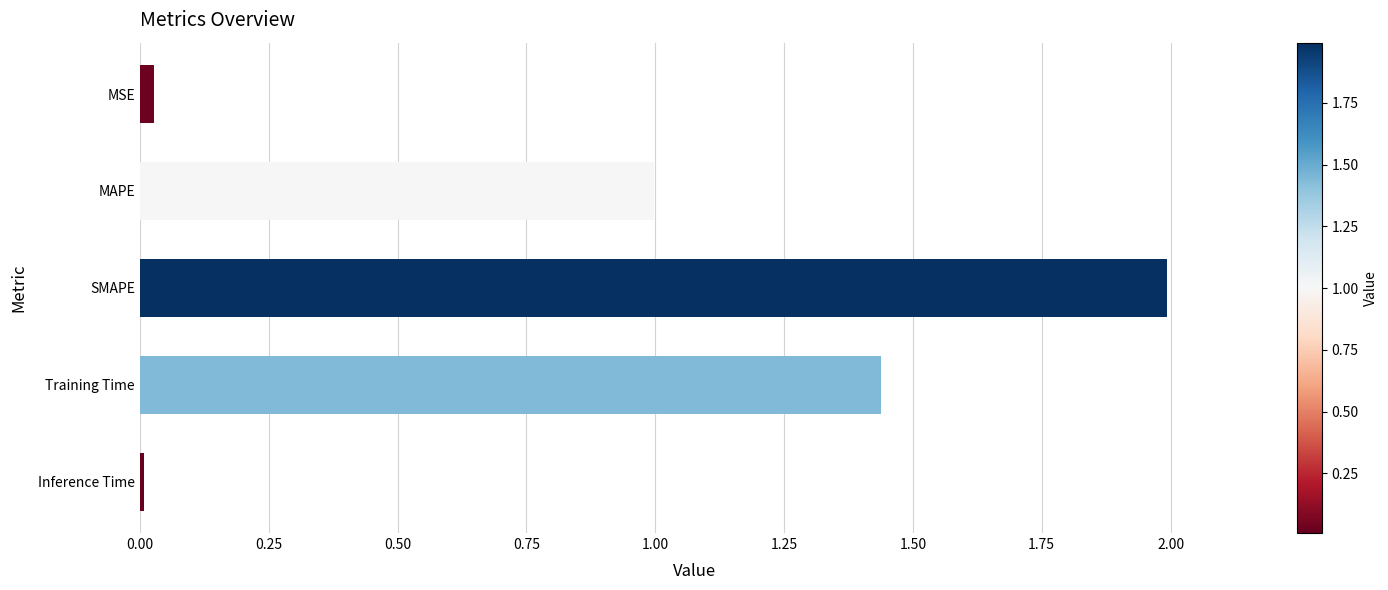

Which label corresponds to the smallest value in the chart?

Inference Time